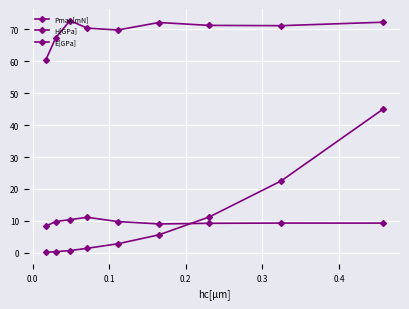

Count the number of categories in the chart.

9